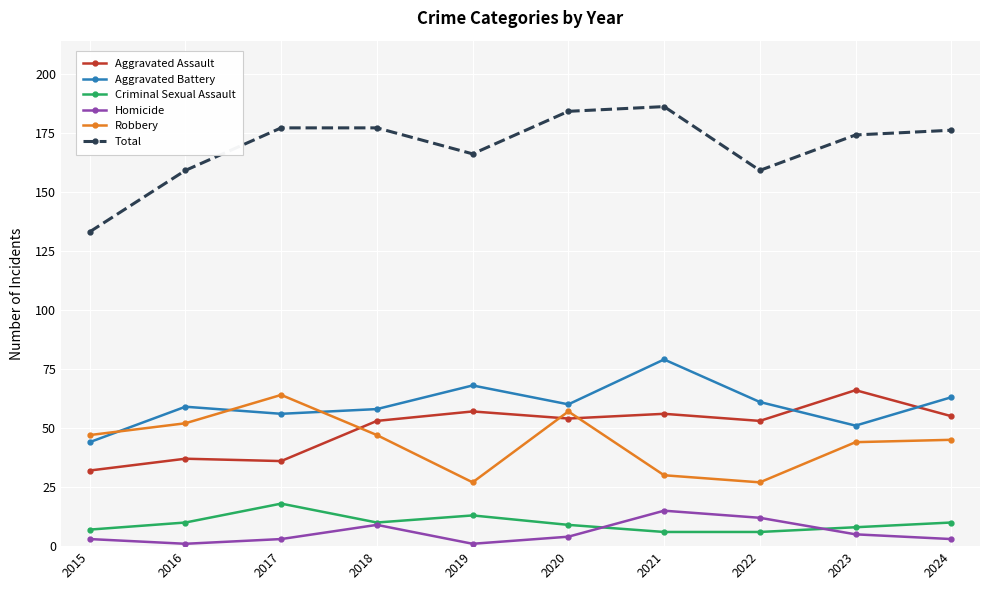

Rank the series by their maximum value, from highest to lowest.

Total, Aggravated Battery, Aggravated Assault, Robbery, Criminal Sexual Assault, Homicide